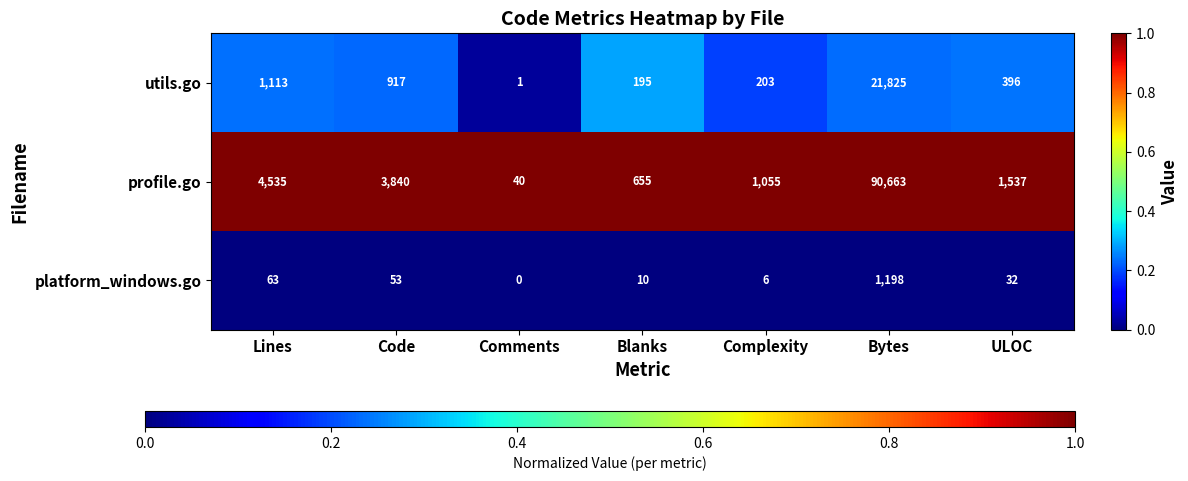

What is the spread (max minus min) of values at Code?

3787